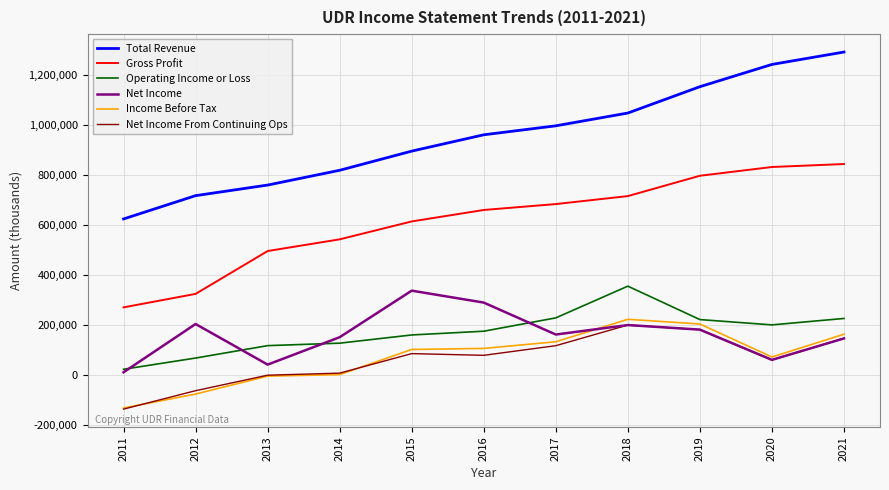

How many lines are shown in the chart?

6